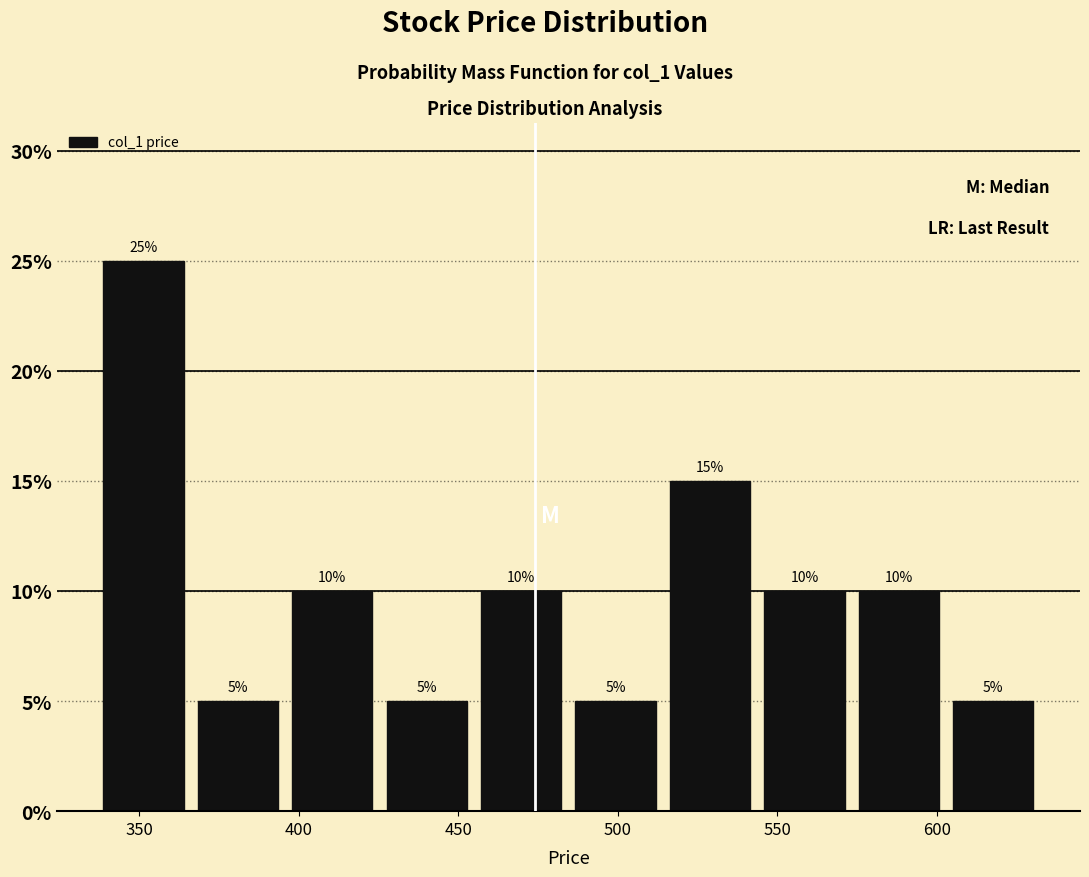

What is the height of the bar covering 425 to 455 on the x-axis? The bar edges are not printed on the chart, so give them approximately, as read against the axis.

5